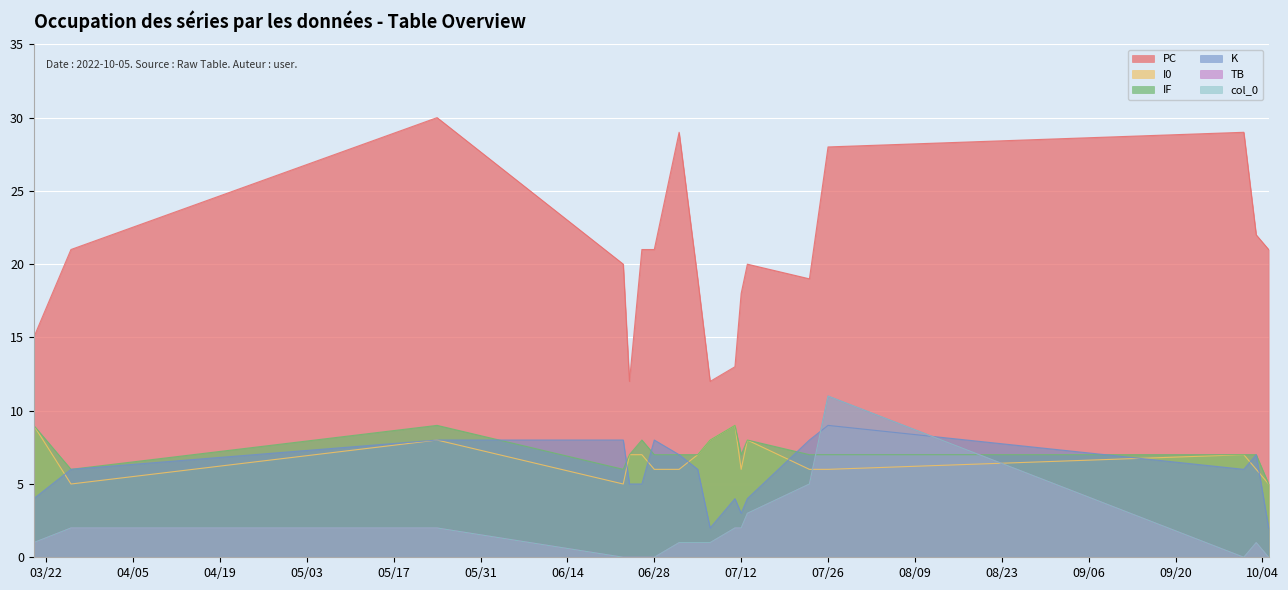

True or false: TB has more than 0 points higher than both neighbors.

True